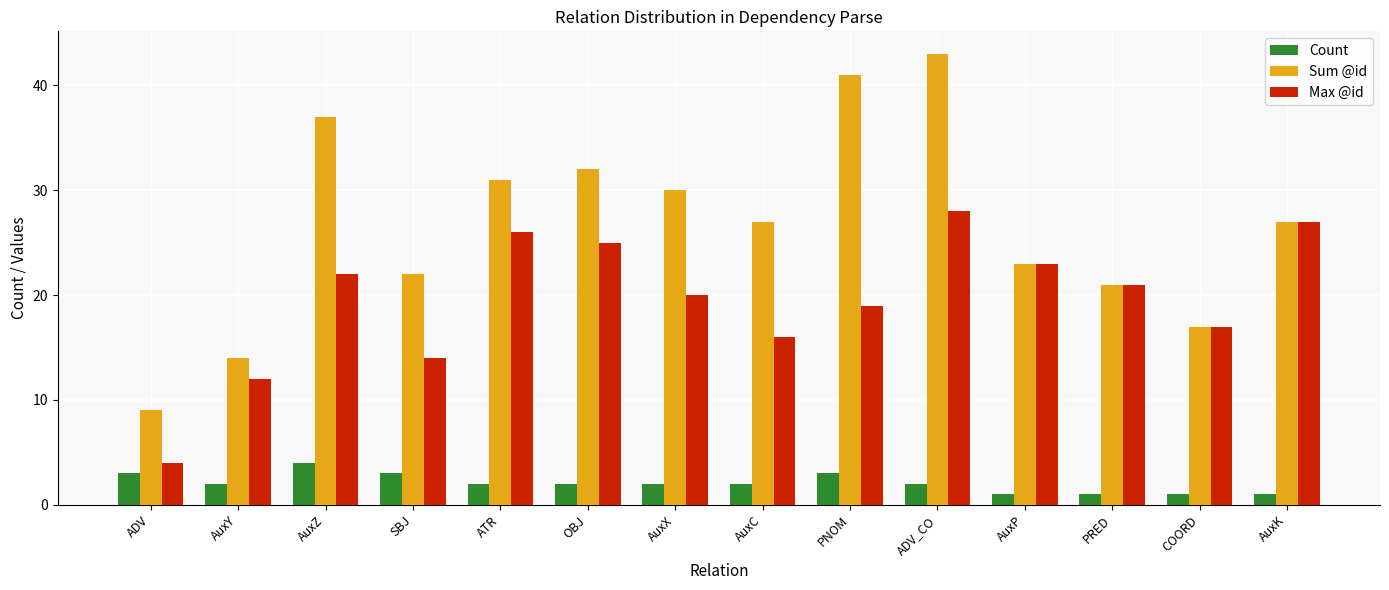

How many categories are shown in the chart?

14